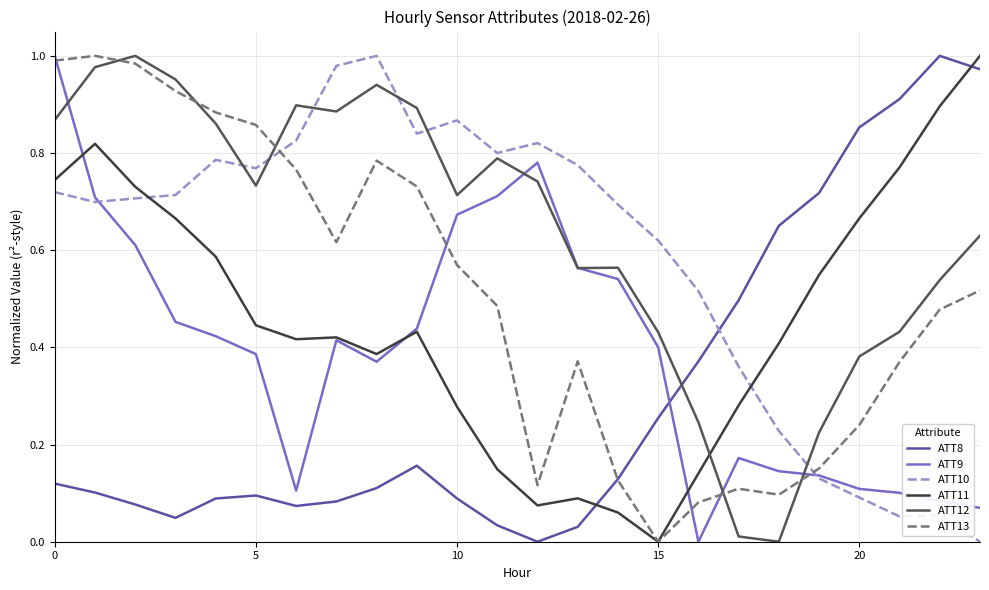

True or false: ATT10 and ATT13 intersect in this chart.

True